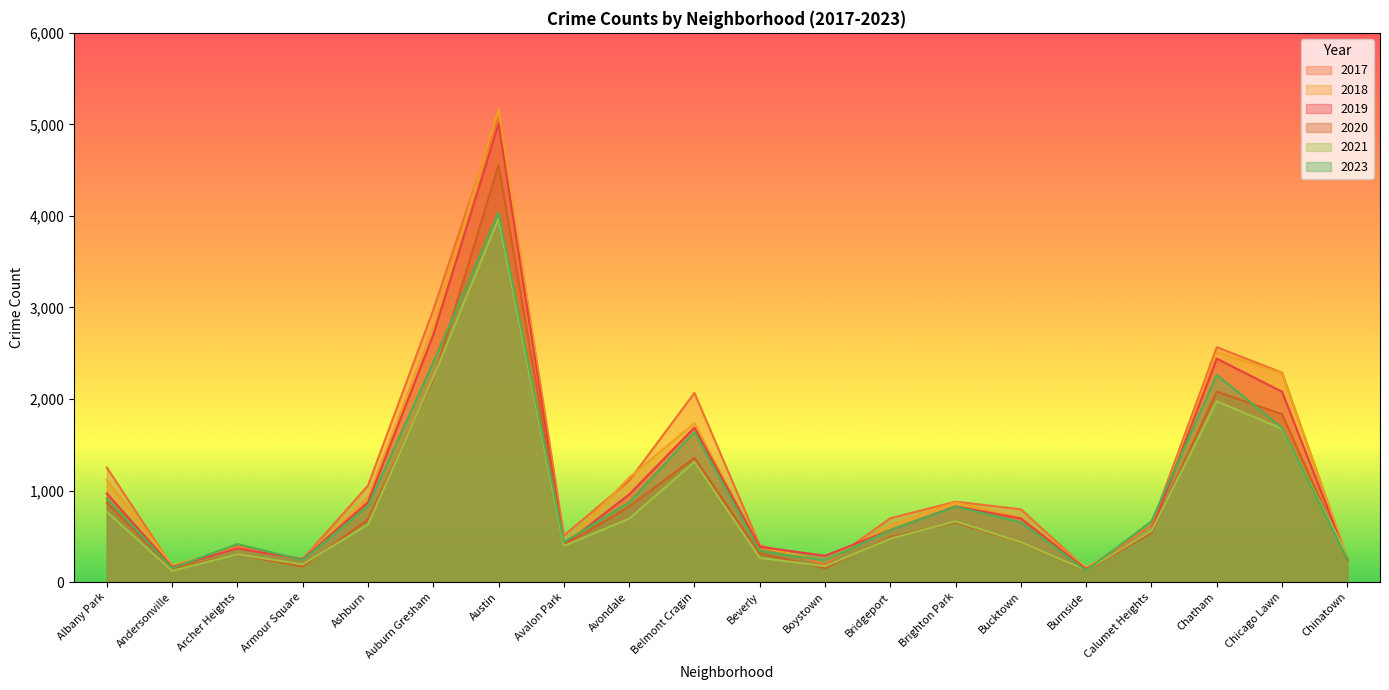

True or false: 2020 has a value of 394 at Brighton Park.

False